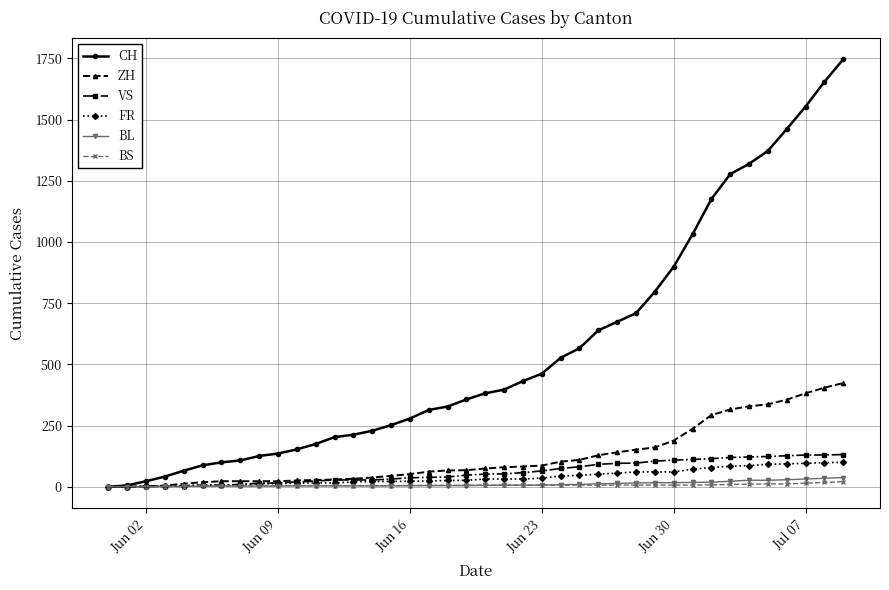

What is the greatest value displayed?

1746